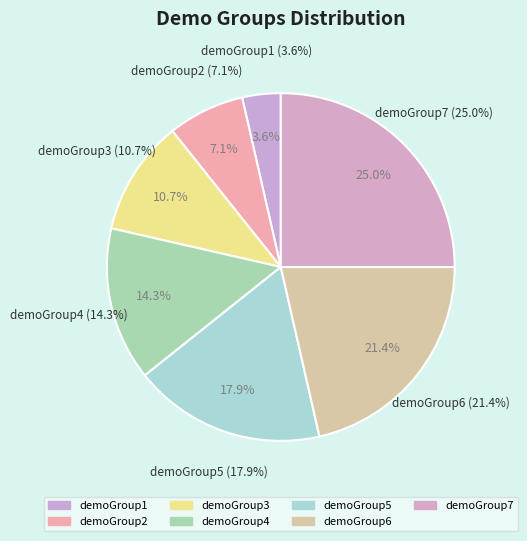

What percentage is the demoGroup6 slice, to the nearest percent?

21%